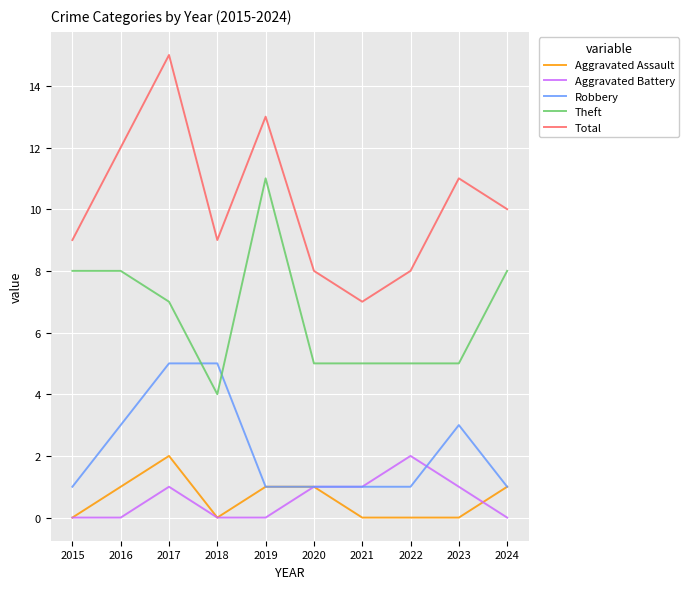

After their last crossing, which series has the higher values: Aggravated Battery or Aggravated Assault?

Aggravated Assault